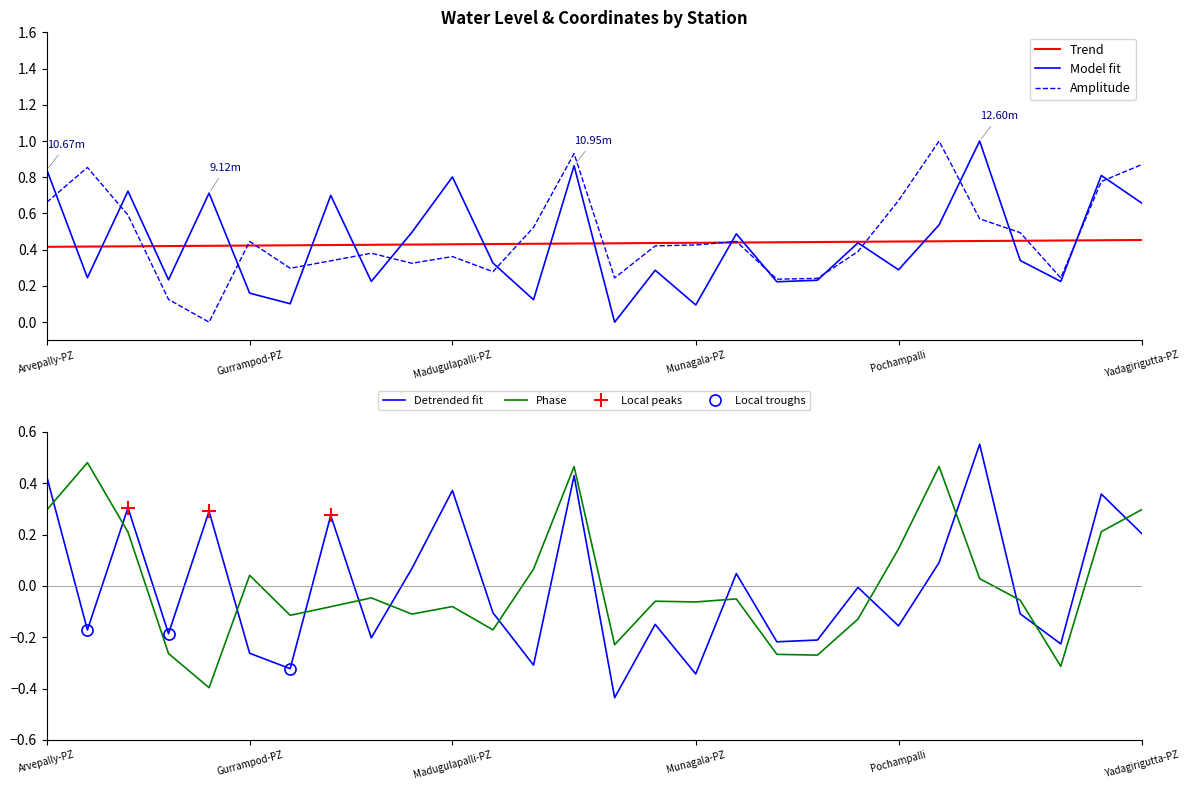

True or false: Phase and Detrended fit intersect in this chart.

True